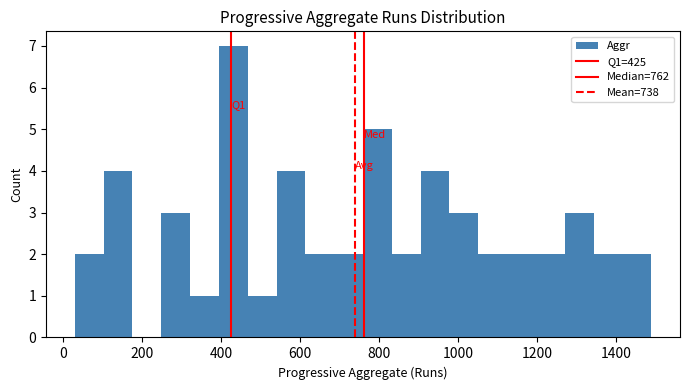

Read against the x-axis, roughly where is the centre of the tallest bar?

440